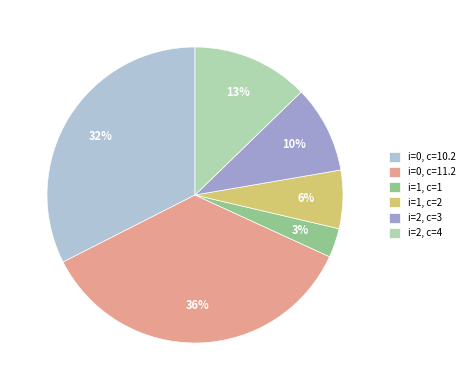

Is the sum of i=2, c=4 and i=2, c=3 greater than half?

No